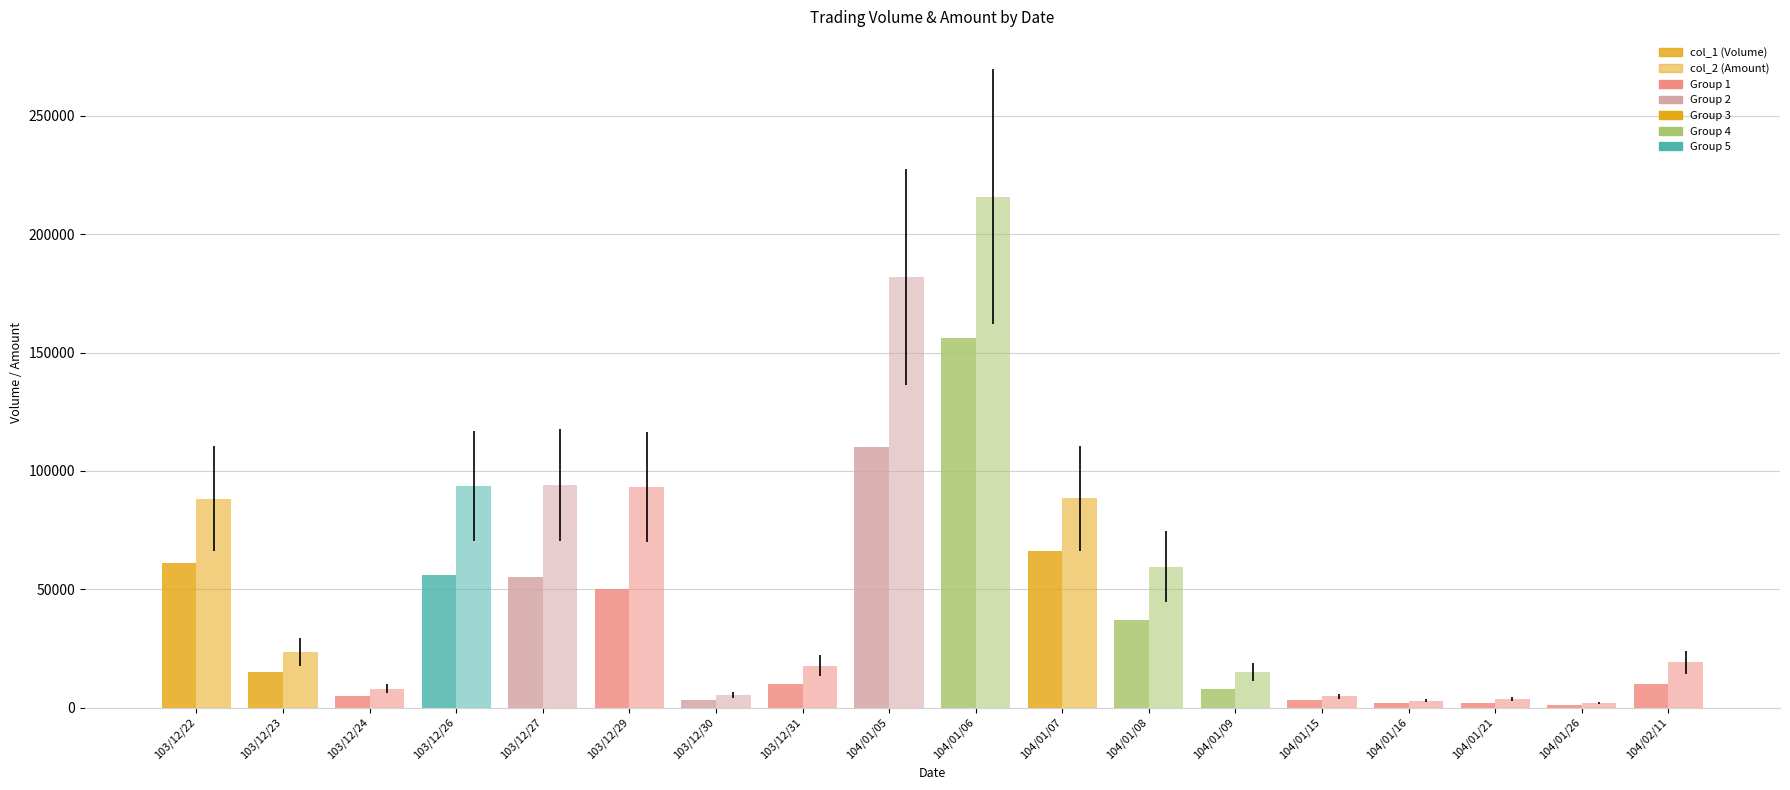

Does the chart contain stacked bars?

No